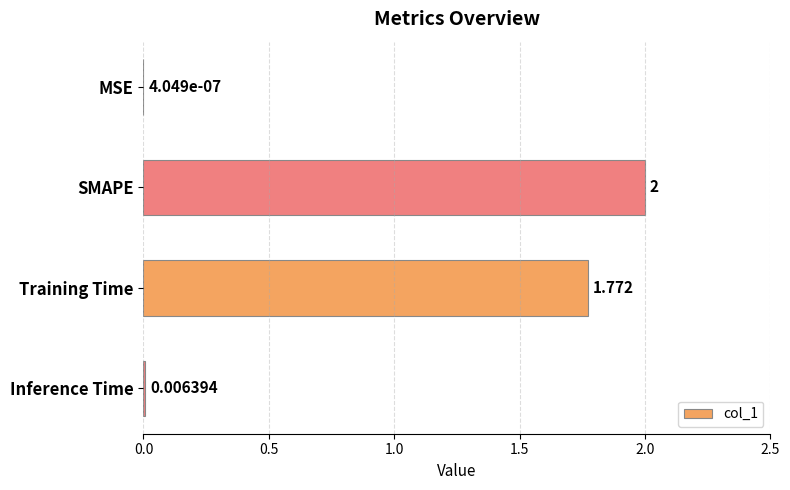

Does the chart contain stacked bars?

No